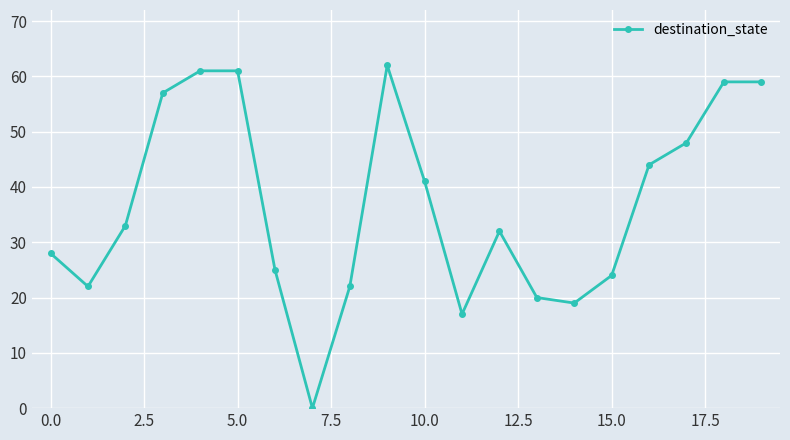

What is the maximum value shown in the chart?

62